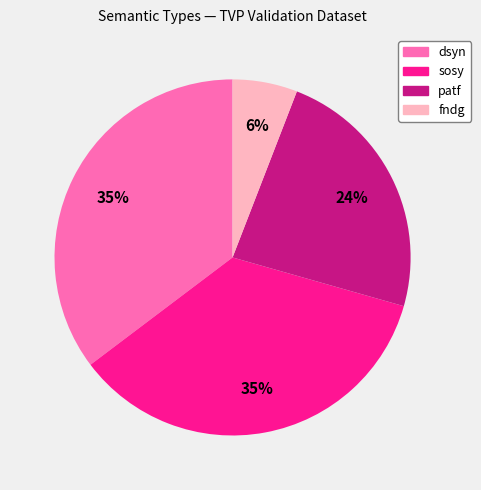

How many slices are in this pie chart?

4